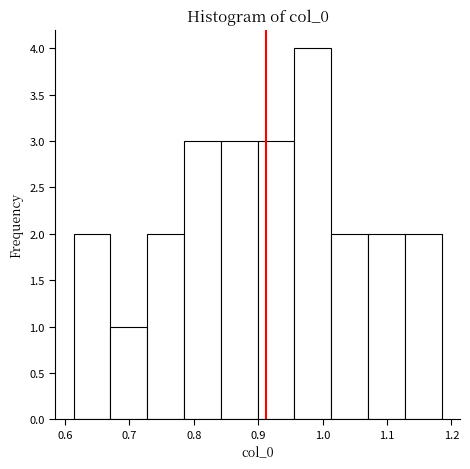

Reading left to right, transcribe this chart: for each bar, give the range it covers on the x-axis and its height. Neither the bar edges nor the heights are printed on the chart, so give them approximately, as read against the axes.

0.61 to 0.67: 2
0.67 to 0.73: 1
0.73 to 0.78: 2
0.78 to 0.84: 3
0.84 to 0.90: 3
0.90 to 0.96: 3
0.96 to 1.01: 4
1.01 to 1.07: 2
1.07 to 1.13: 2
1.13 to 1.18: 2